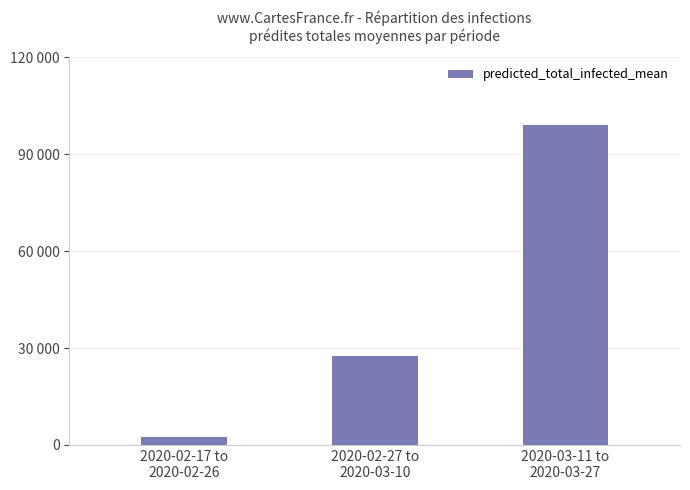

What is the average value?

42992